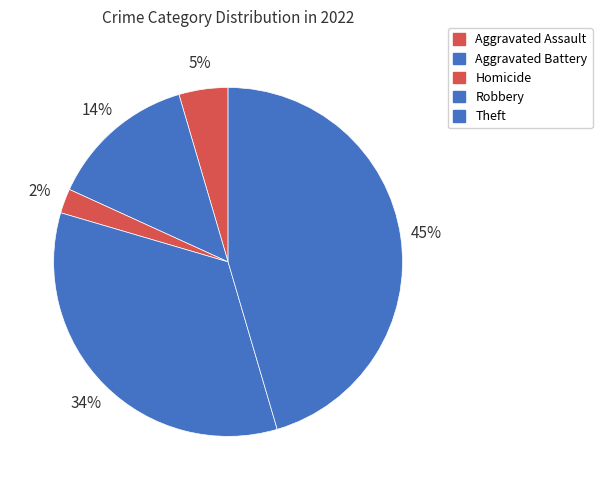

Which category has the biggest portion of the pie?

Theft